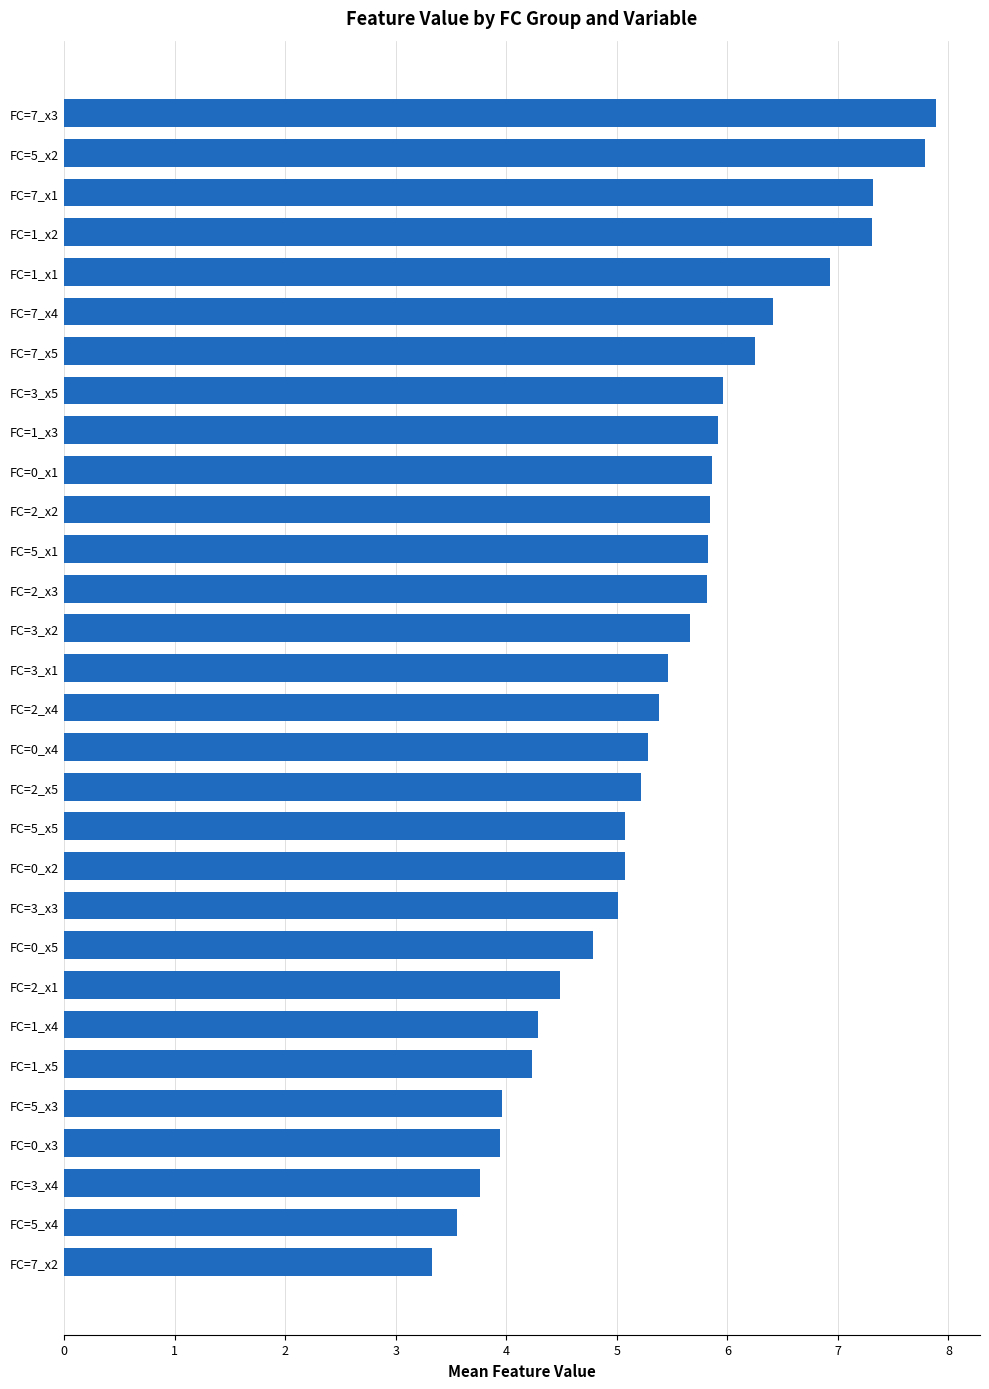

Count the number of data series in this chart.

1